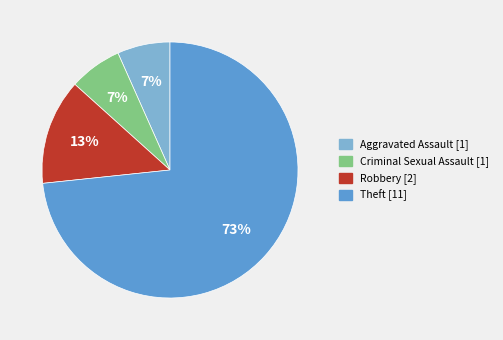

To the nearest percent, what is the average slice percentage?

25%